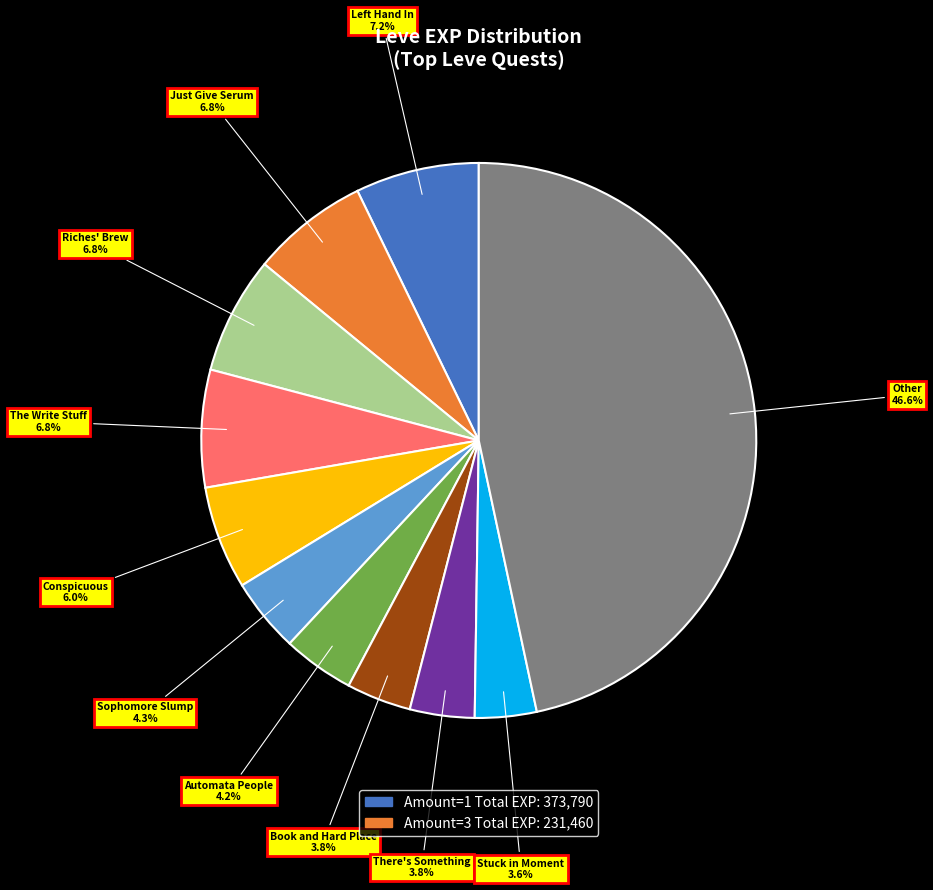

Is there any slice that represents more than half of the pie?

No